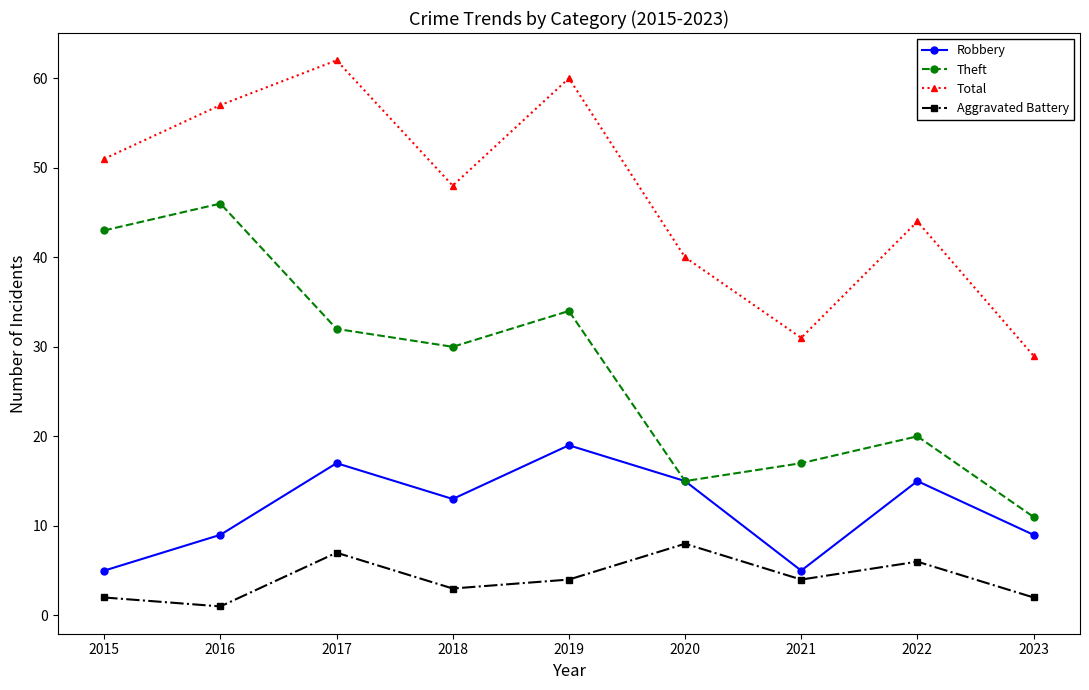

True or false: Theft and Aggravated Battery cross at least once.

False